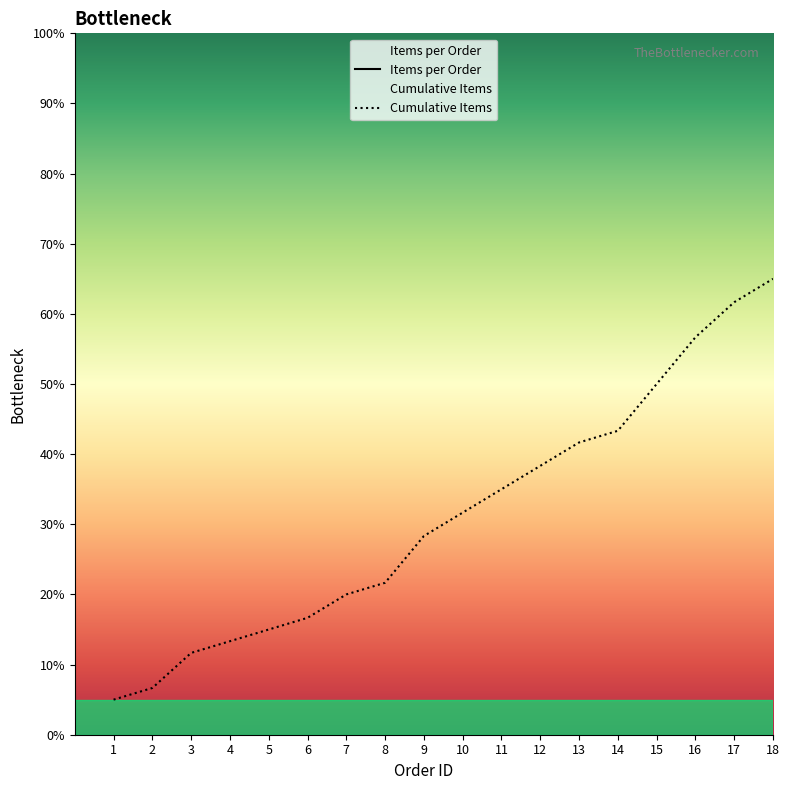

Which category has the lowest value in the Items per Order series?

9